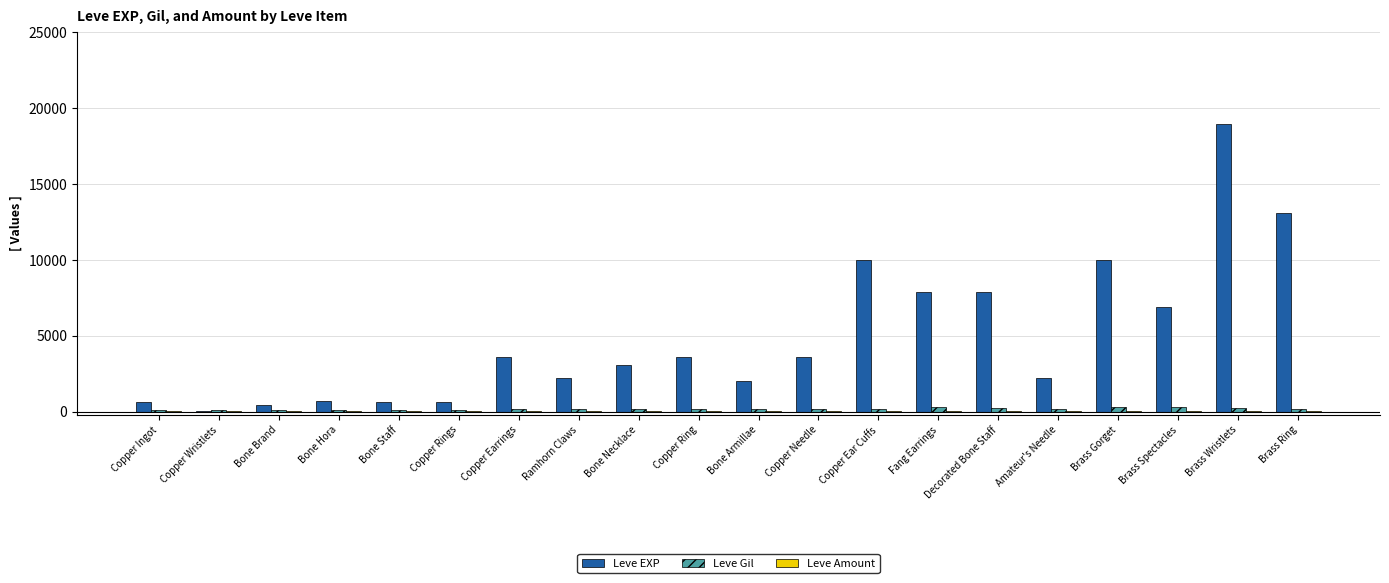

True or false: Leve EXP has a value of 3097 at Brass Ring.

False